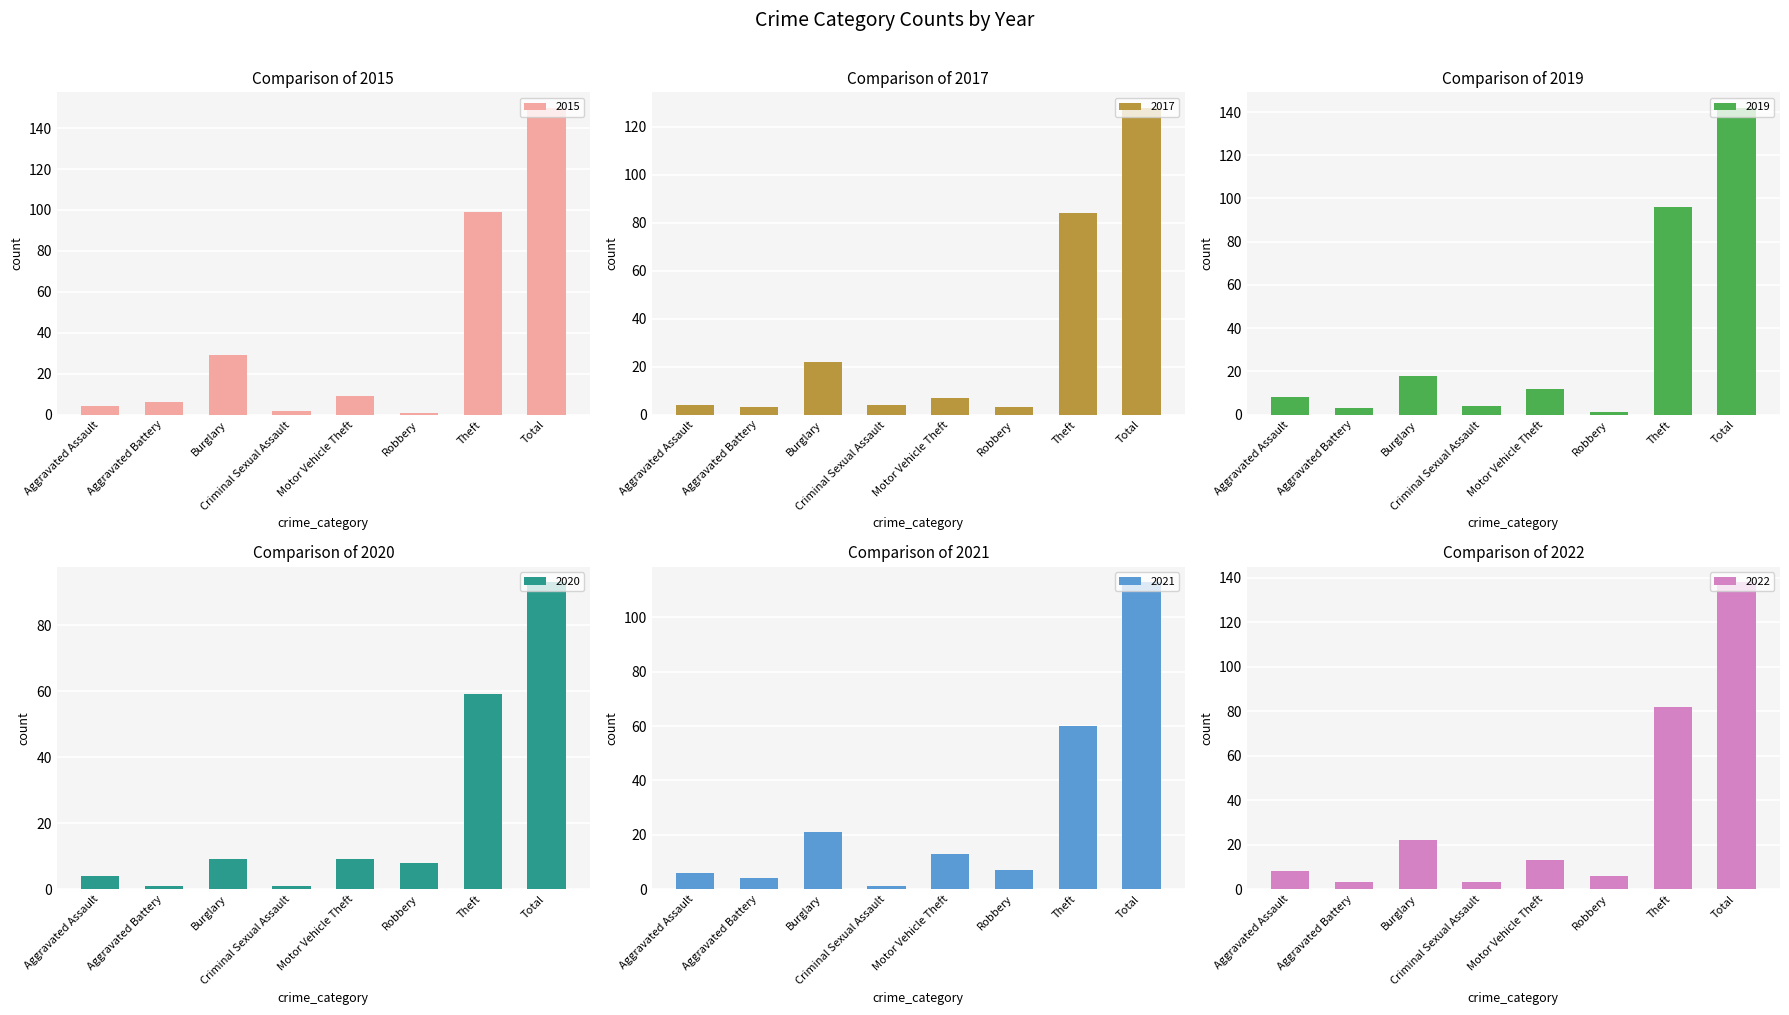

Which series changed the most between Burglary and Total?

2019